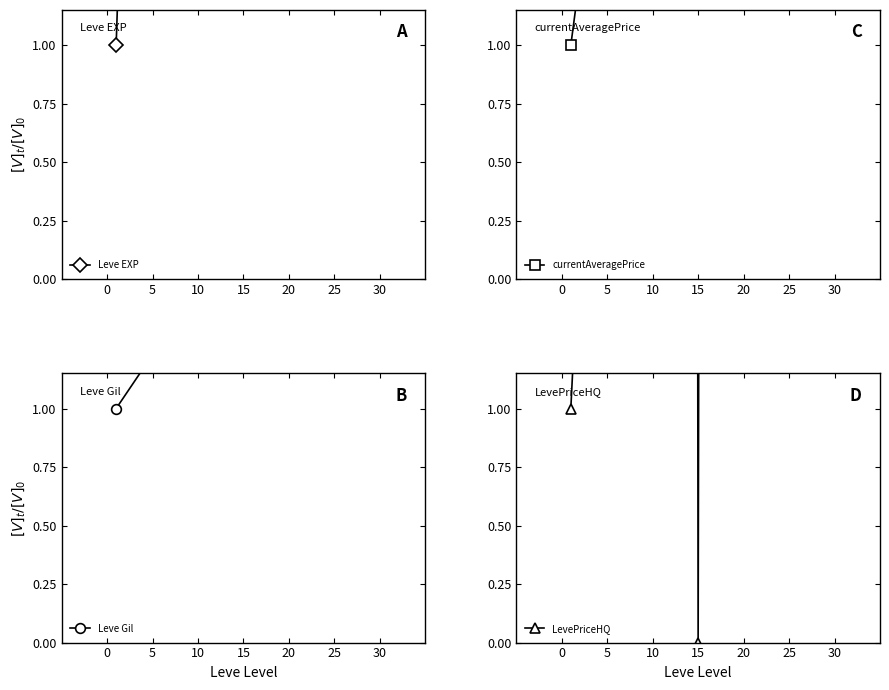

What are all the series names shown in the legend?

Leve EXP, currentAveragePrice, Leve Gil, LevePriceHQ